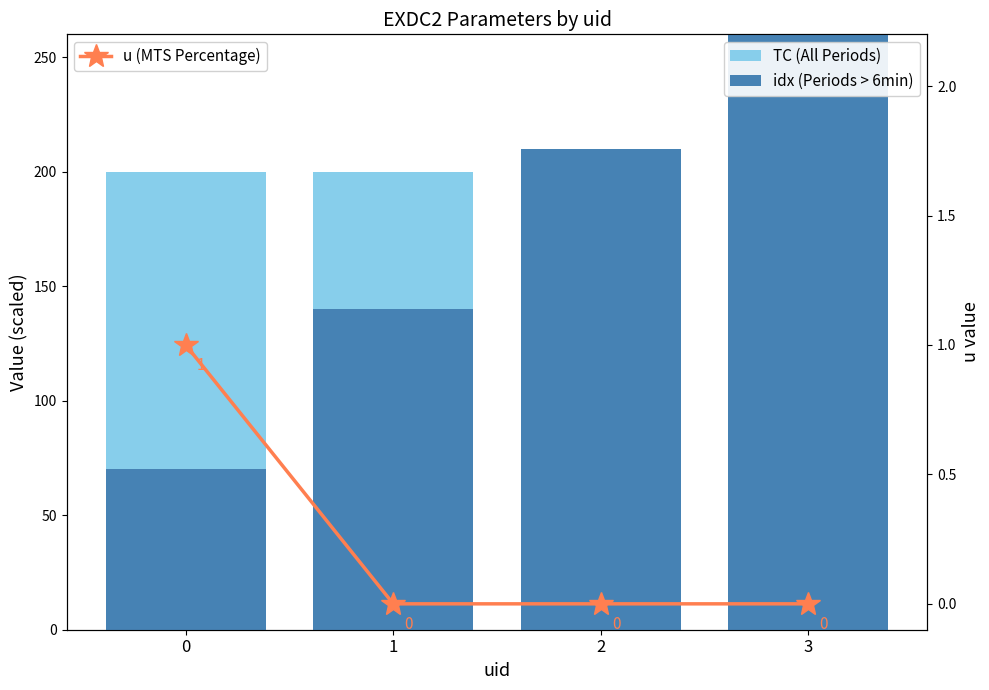

Between 2 and 3, which series saw the biggest shift?

idx (Periods > 6min)